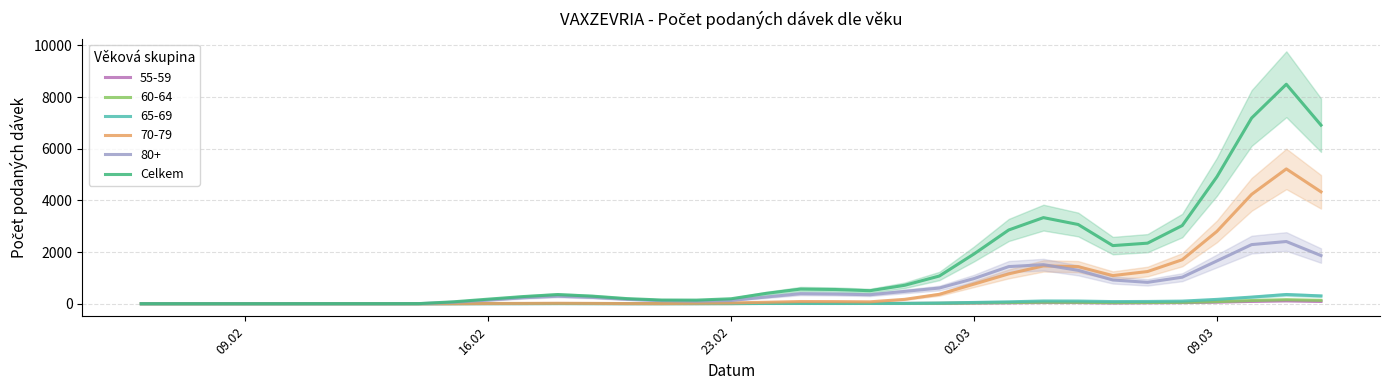

What is the average value?

1528.9